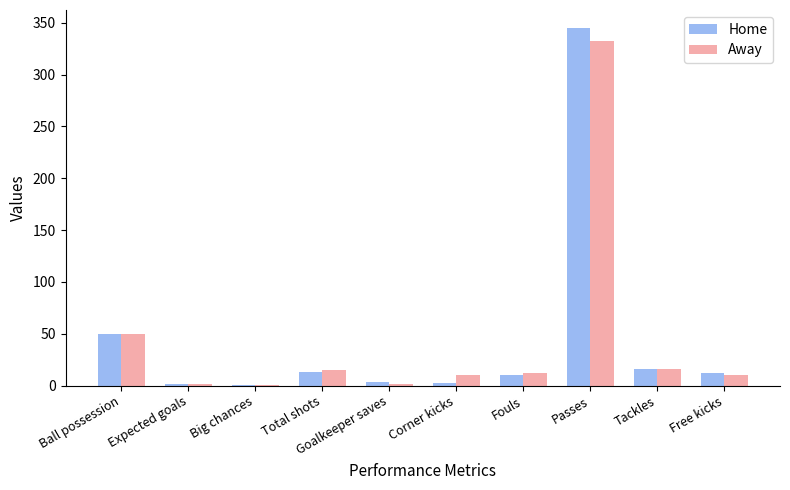

At which category is the sum across all series the highest?

Passes